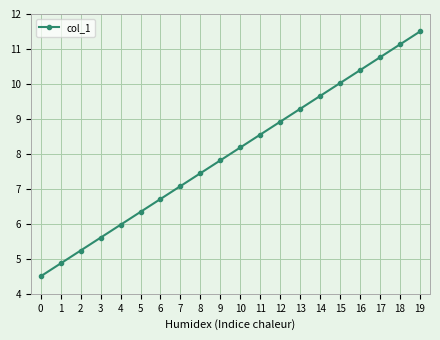

What is the ratio of the value at 3 to the value at 14?

0.6